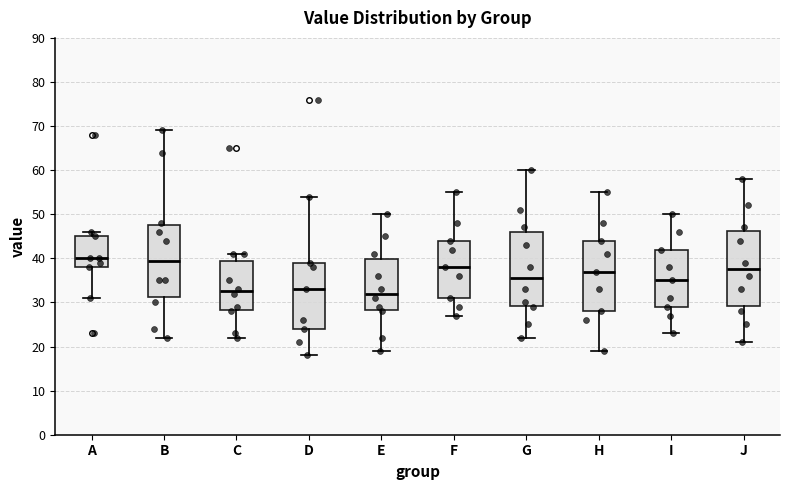

Reading left to right, transcribe this box plot: for each box, give where its median line is, the range the box spans, and where its two whiskers end, as read against the y-axis. The values are not printed on the chart, so give them approximately, as read against the axis.

A: median 40, box 38 to 45, whiskers 31 to 46
B: median 40, box 31 to 48, whiskers 22 to 69
C: median 33, box 28 to 40, whiskers 22 to 41
D: median 33, box 24 to 39, whiskers 18 to 54
E: median 32, box 28 to 40, whiskers 19 to 50
F: median 38, box 31 to 44, whiskers 27 to 55
G: median 36, box 29 to 46, whiskers 22 to 60
H: median 37, box 28 to 44, whiskers 19 to 55
I: median 35, box 29 to 42, whiskers 23 to 50
J: median 38, box 29 to 46, whiskers 21 to 58